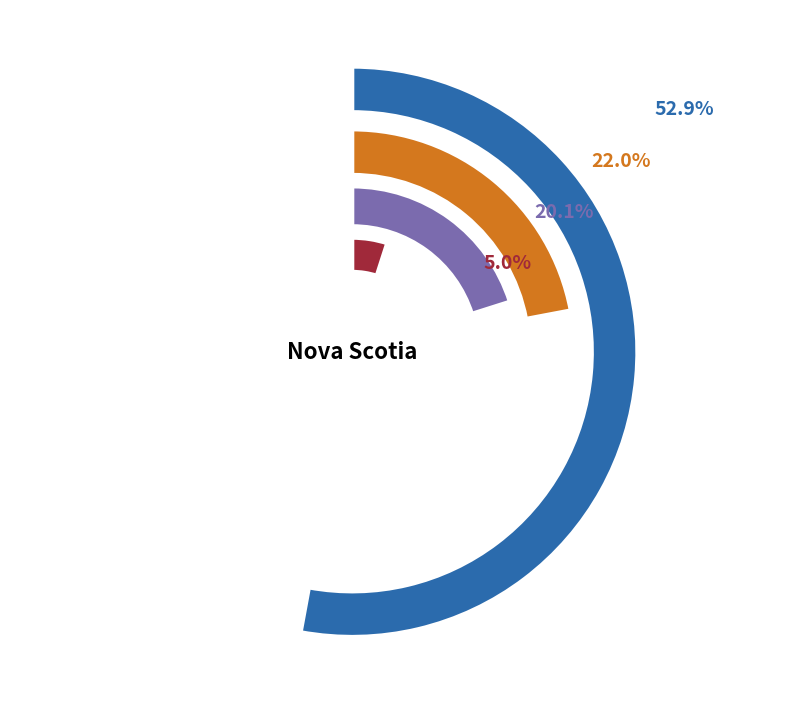

To the nearest percent, what portion does 15 to 19 years represent?

5%